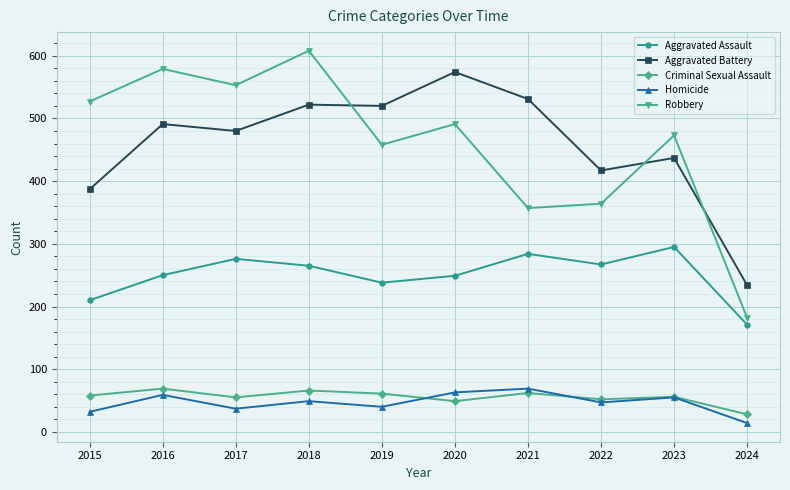

Between 2020 and 2022, which series saw the biggest shift?

Aggravated Battery